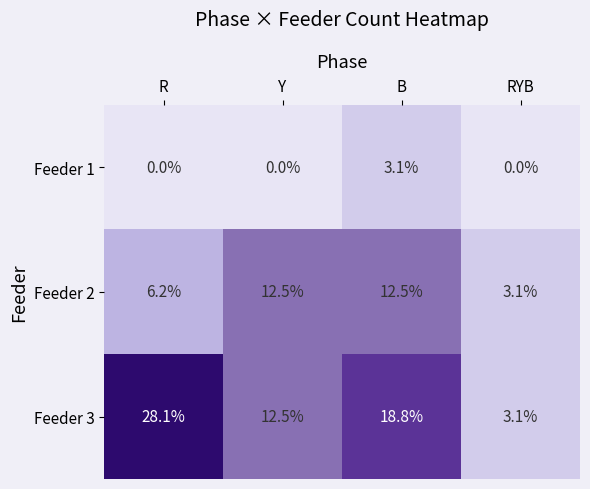

What is the maximum value for Feeder 2?

12.5